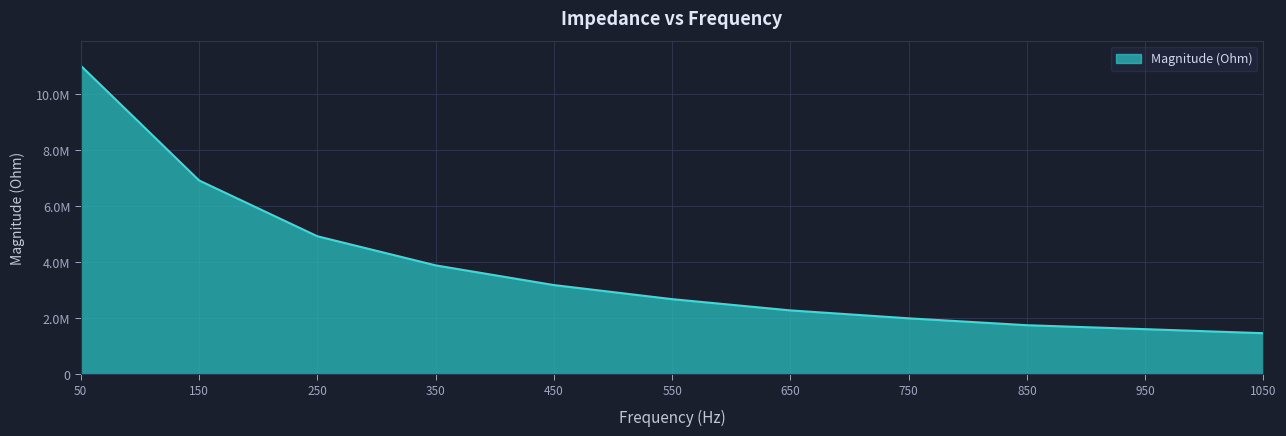

Rank the categories by value from lowest to highest.

1050, 950, 850, 750, 650, 550, 450, 350, 250, 150, 50